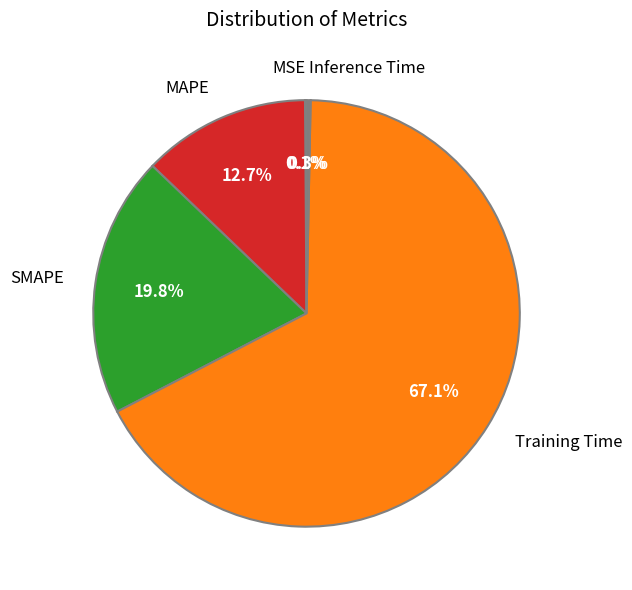

Combined, what portion of the pie is Inference Time and SMAPE?

20.1%